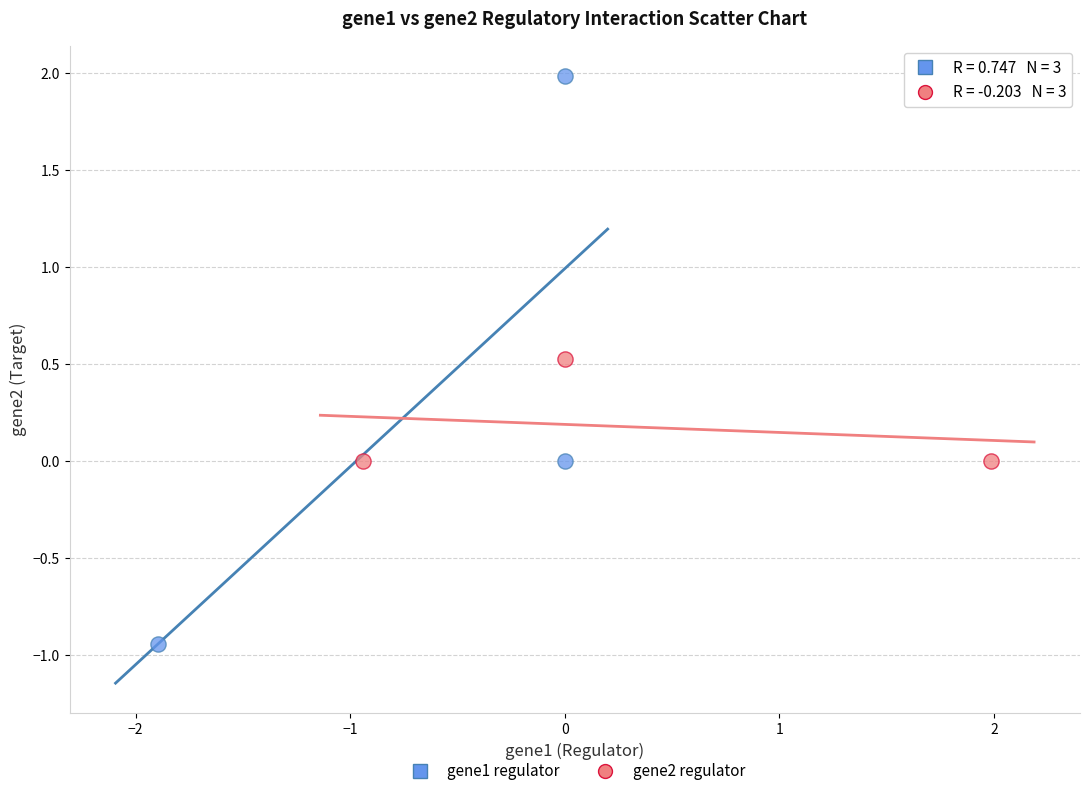

Which series contains the lowest Y value?

gene1 regulator